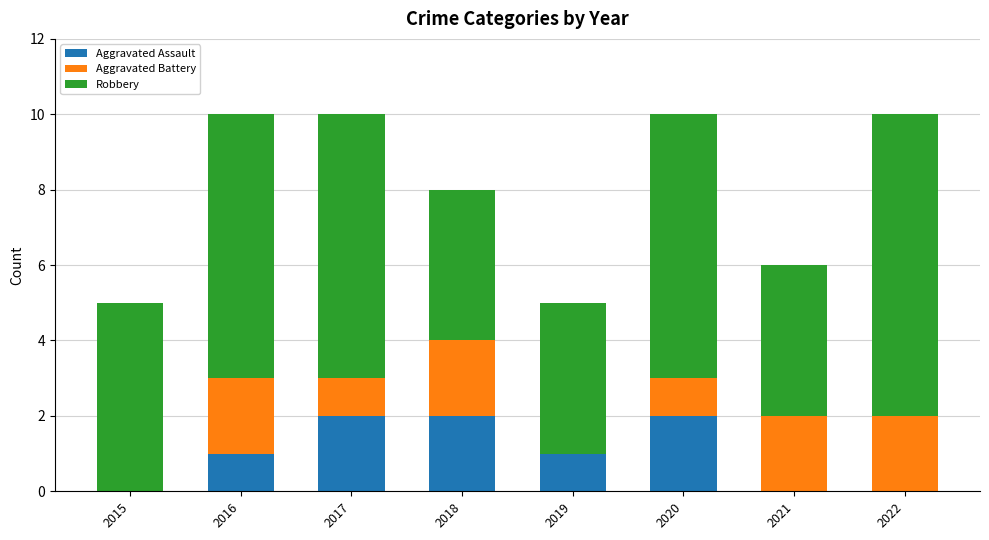

Is it true that Aggravated Assault equals -1 at 2015?

False